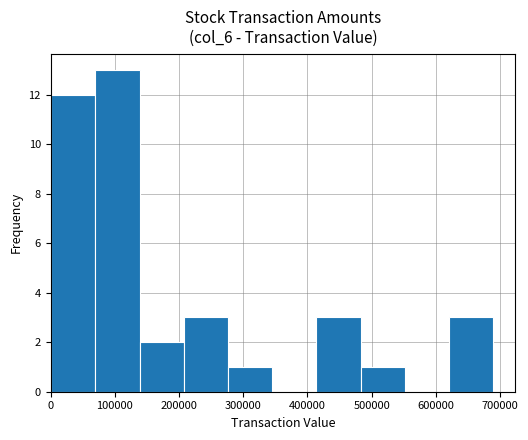

Reading left to right, transcribe this chart: for each bar, give the range it covers on the x-axis and its height. Neither the bar edges nor the heights are printed on the chart, so give them approximately, as read against the axes.

0 to 70000: 12
70000 to 140000: 13
140000 to 210000: 2
210000 to 280000: 3
280000 to 350000: 1
350000 to 410000: 0
410000 to 480000: 3
480000 to 550000: 1
550000 to 620000: 0
620000 to 690000: 3